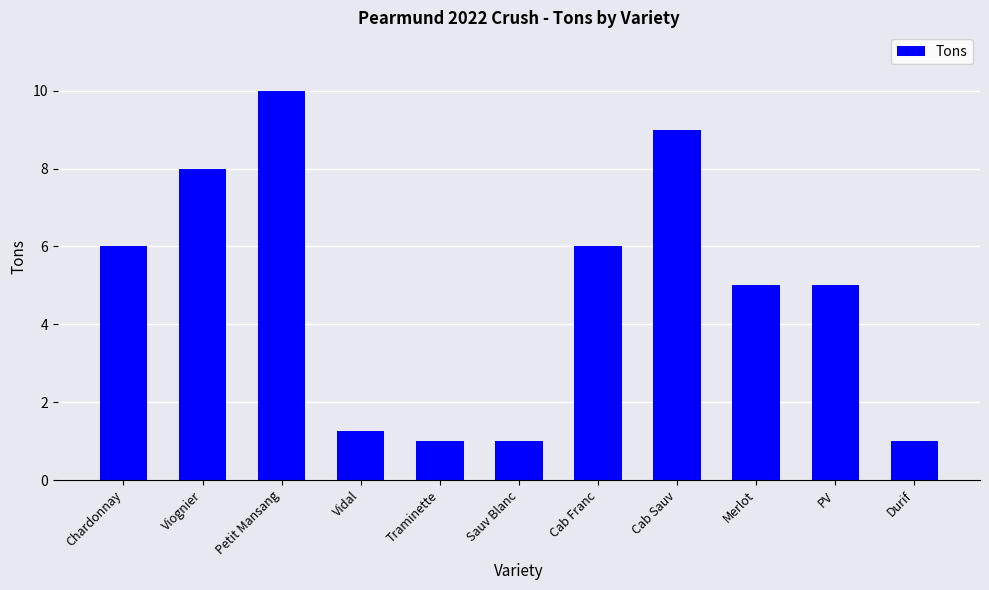

What is the difference between the maximum and second lowest values?

9.0